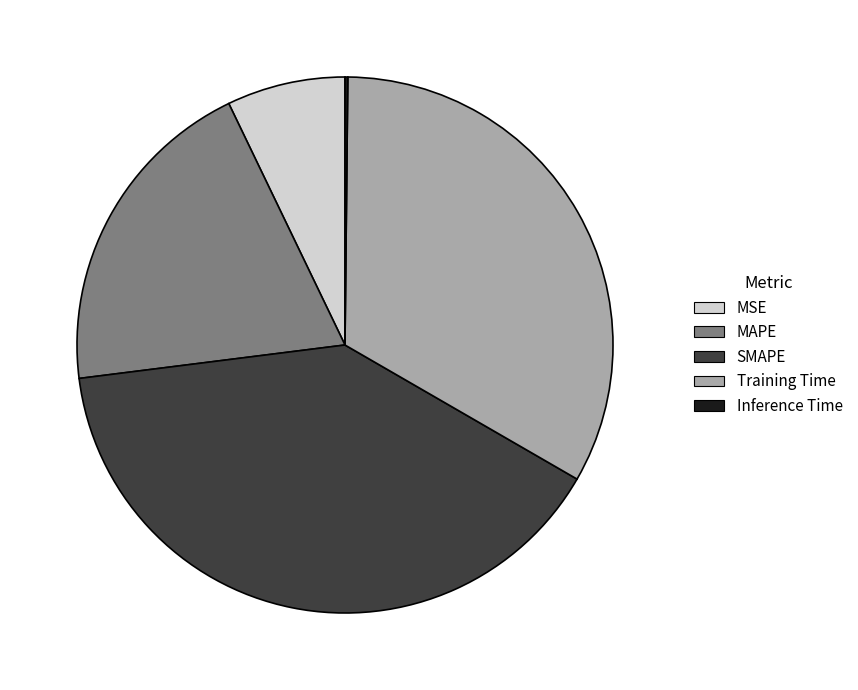

What is the largest slice in the pie chart?

SMAPE